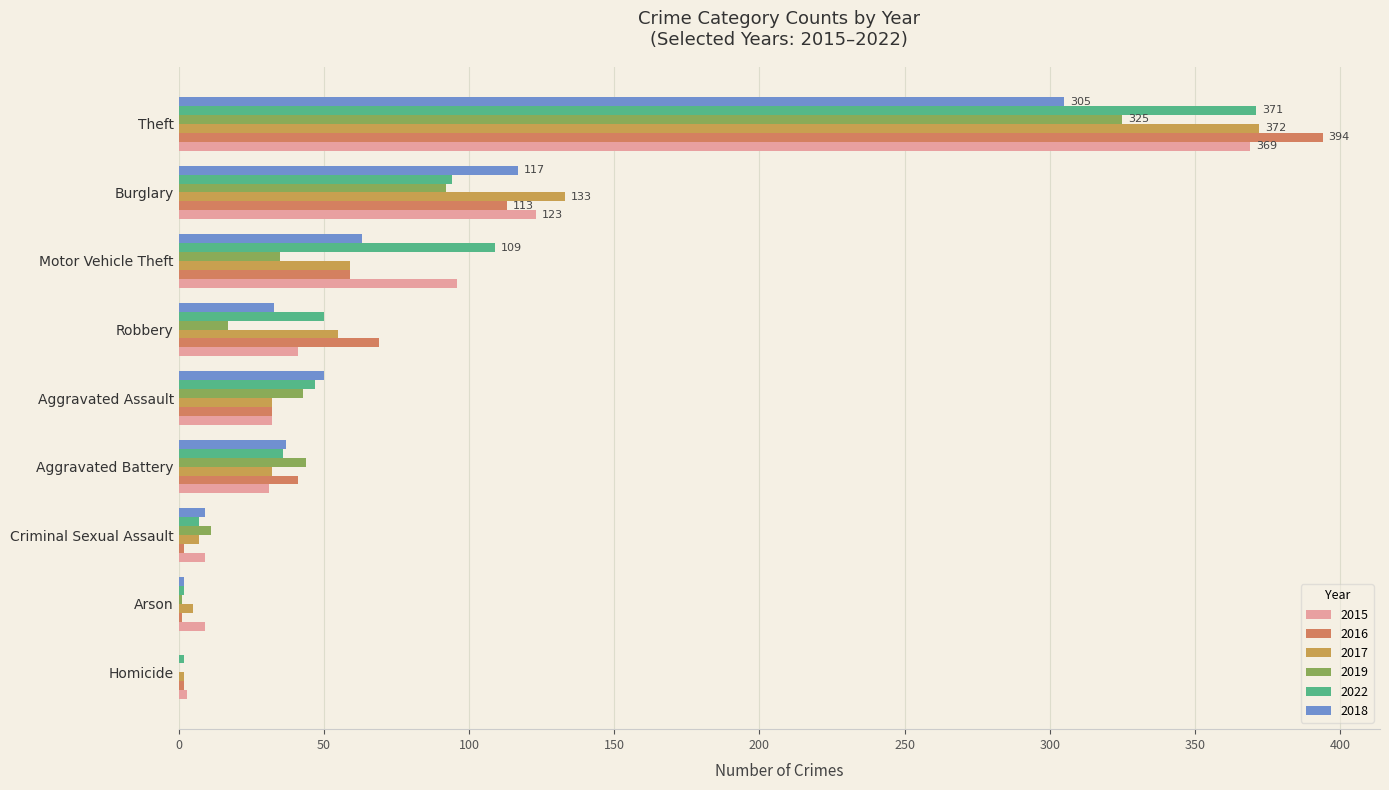

True or false: 2016 has a value of 1 at Arson.

True